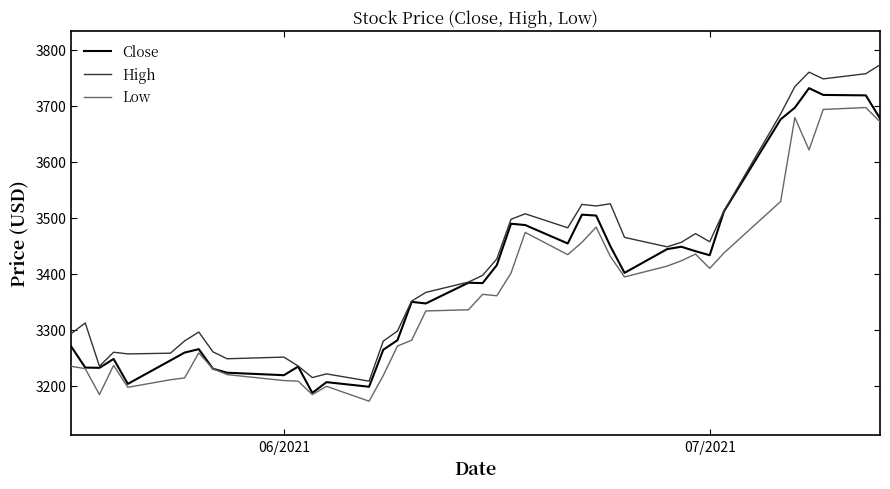

Which series has the widest spread of values?

High